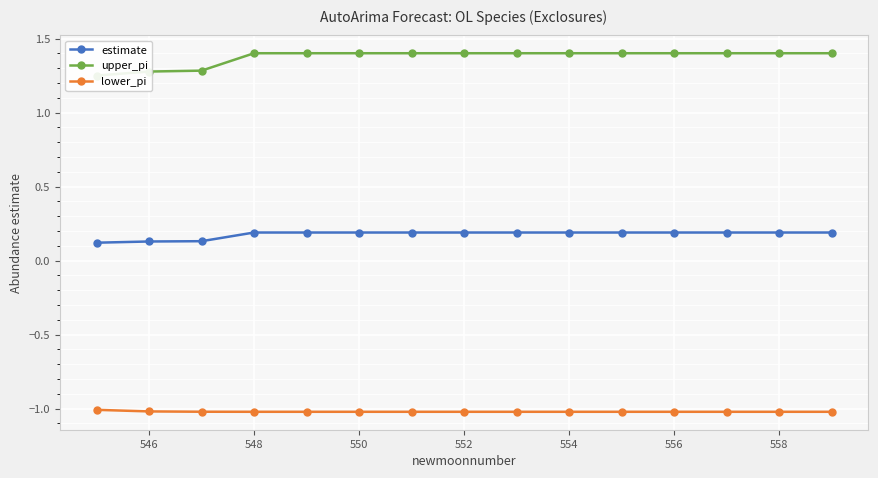

Reading right to left, what are all the values shown in this chart?

estimate: 0.2	0.2	0.2	0.2	0.2	0.2	0.2	0.2	0.2	0.2	0.2	0.2	0.1	0.1	0.1
upper_pi: 1.4	1.4	1.4	1.4	1.4	1.4	1.4	1.4	1.4	1.4	1.4	1.4	1.3	1.3	1.3
lower_pi: -1.0	-1.0	-1.0	-1.0	-1.0	-1.0	-1.0	-1.0	-1.0	-1.0	-1.0	-1.0	-1.0	-1.0	-1.0